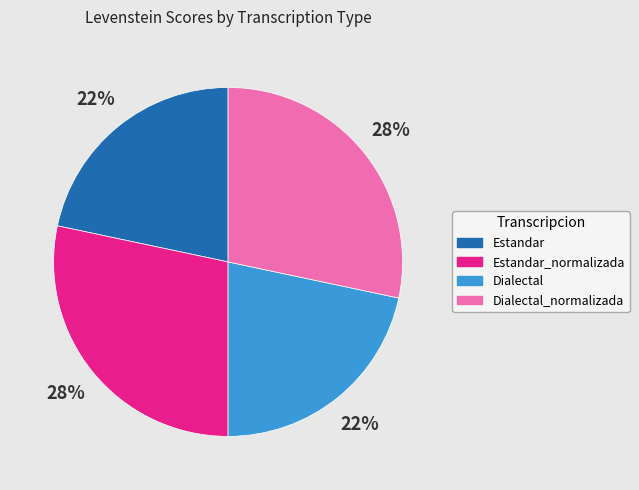

Does any single category account for the majority?

No